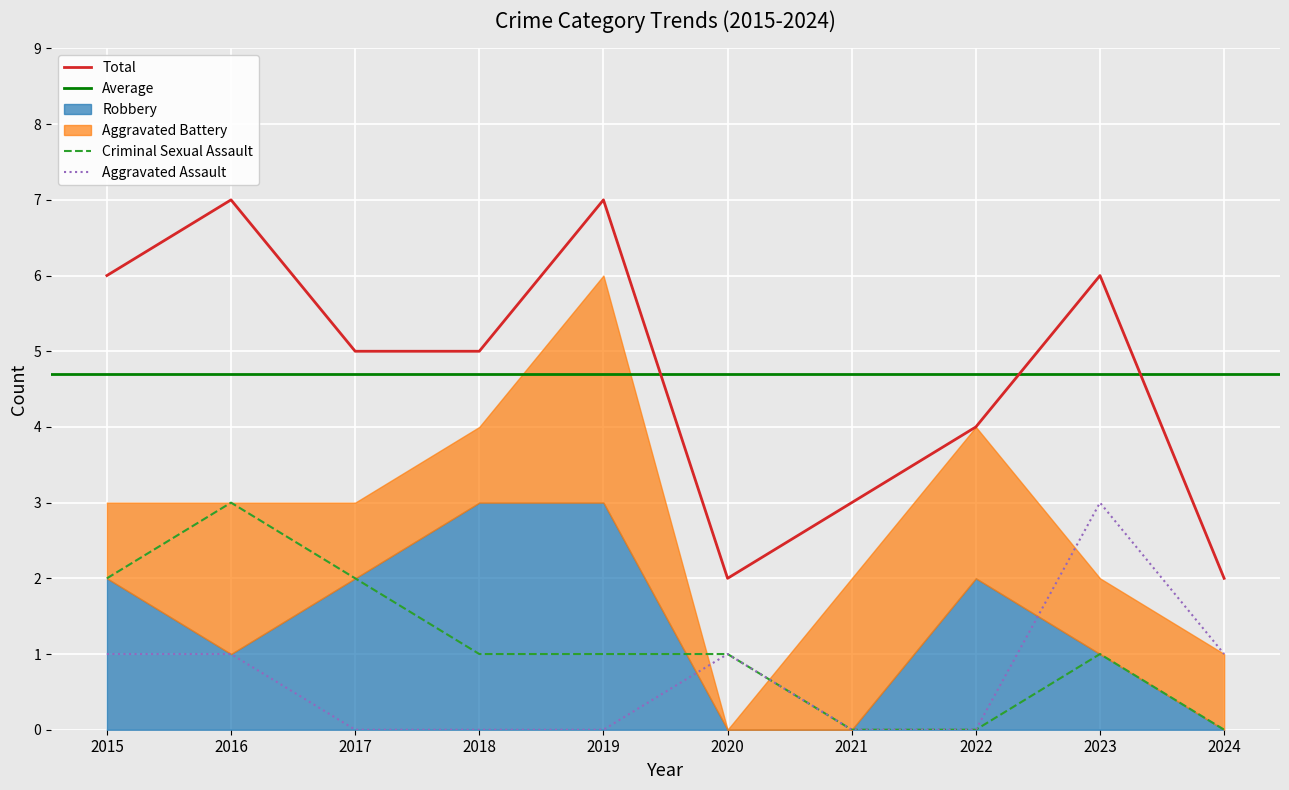

True or false: Aggravated Assault and Criminal Sexual Assault intersect in this chart.

False